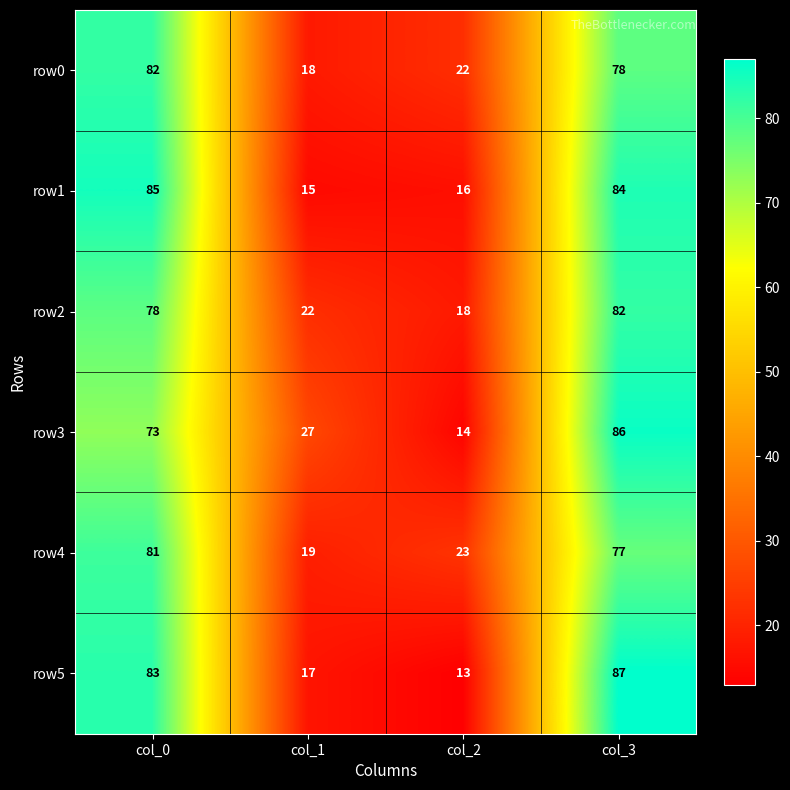

What is the average value of the row5 series?

50